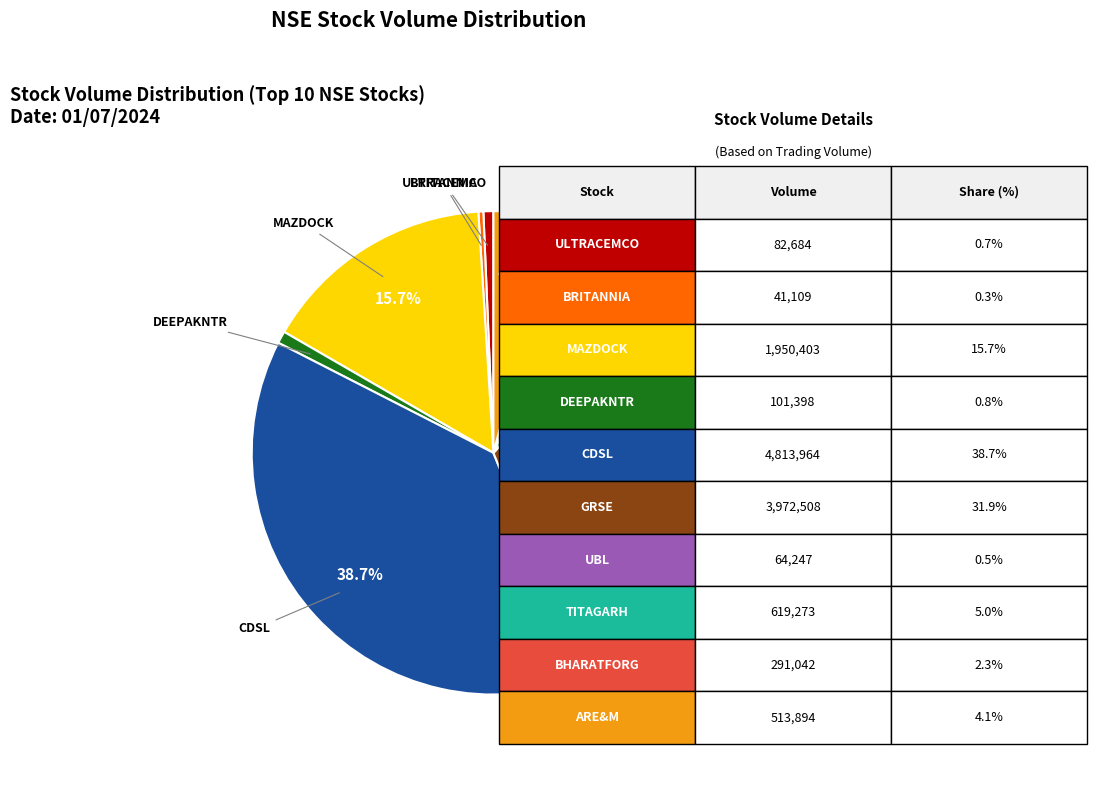

Is there any slice that represents more than half of the pie?

No